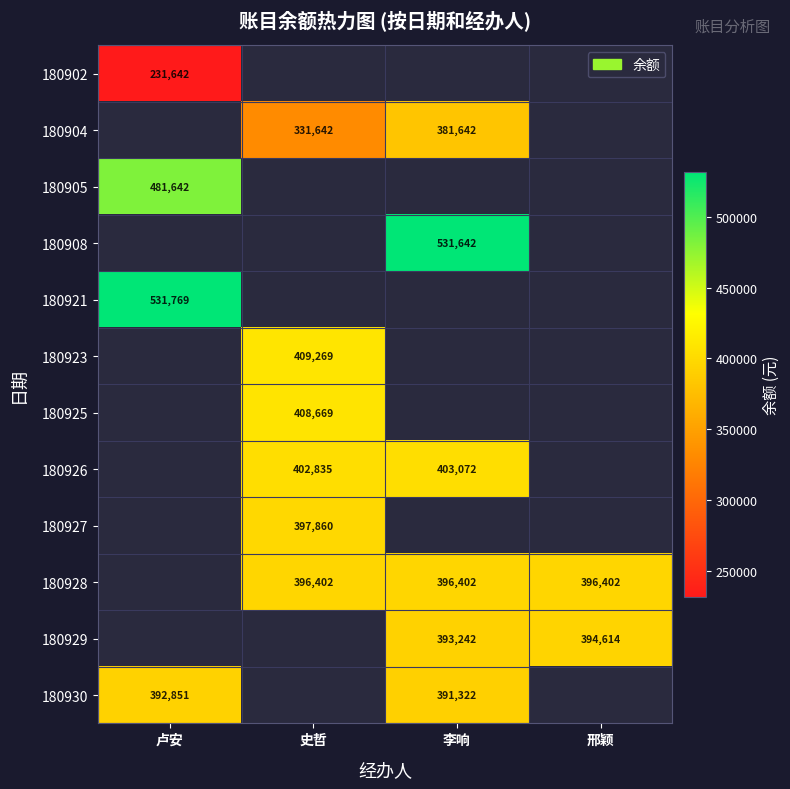

True or false: 180930 has a value of 228233 at 李响.

False